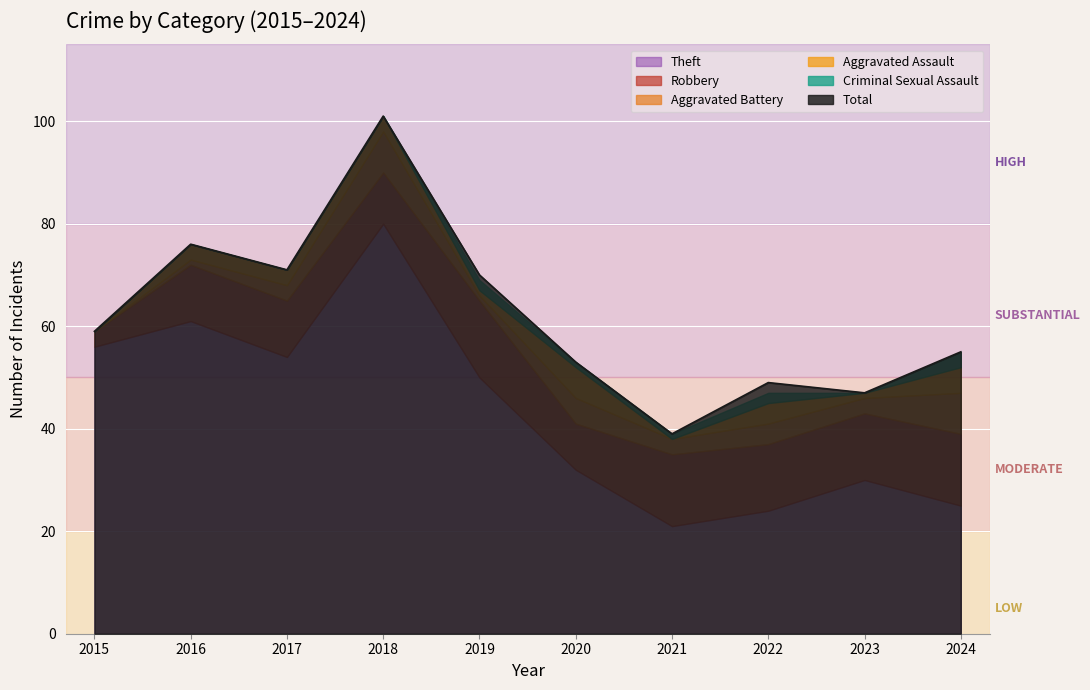

Is it true that Robbery equals 15 at 2019?

True